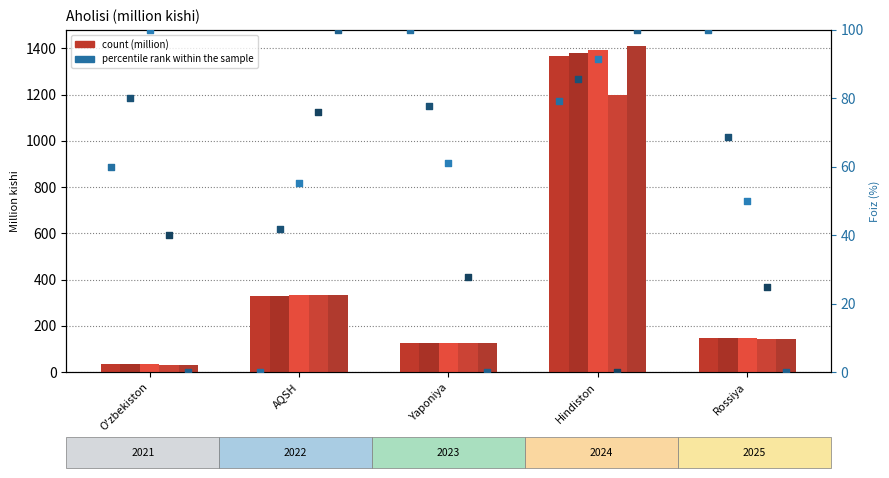

Which series has the largest Y range (max minus min)?

2025 pct